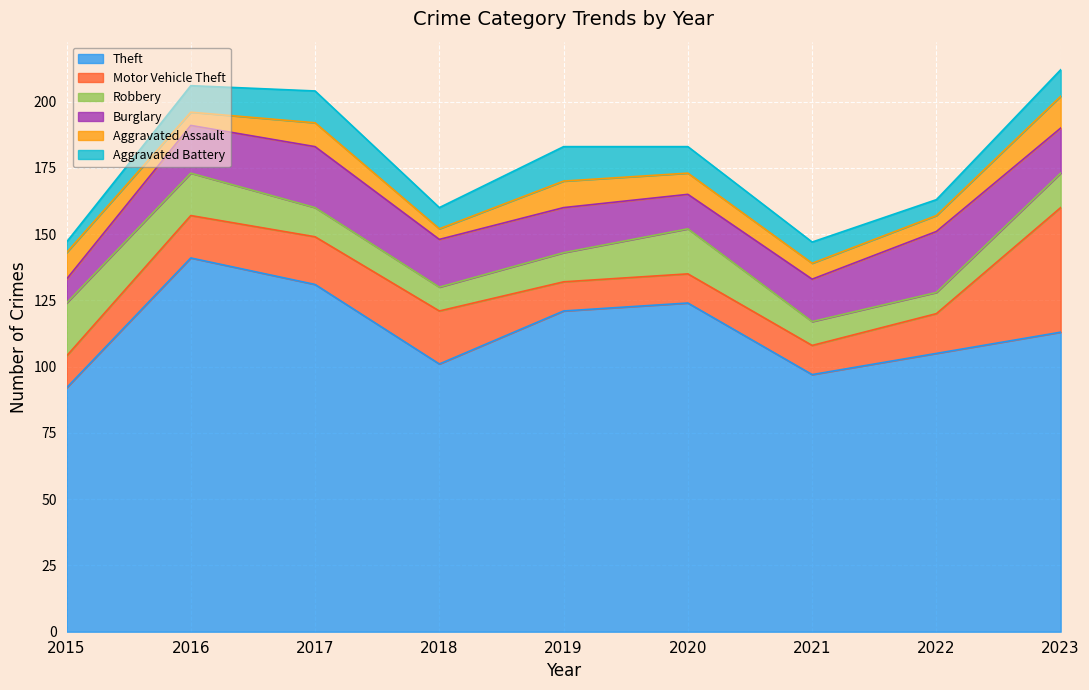

What is the highest value of the Burglary series?

23